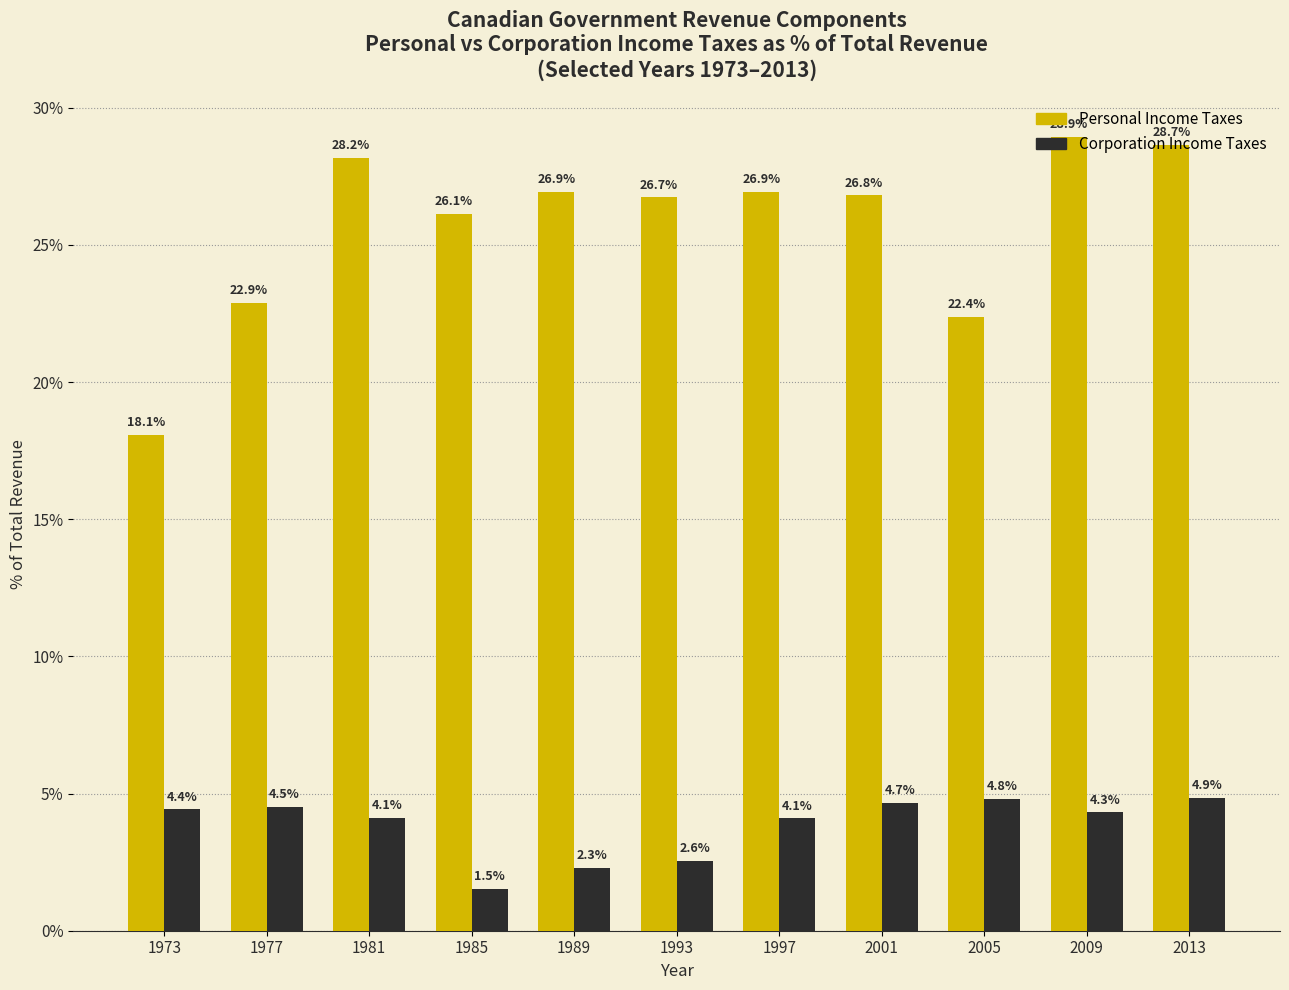

How many data points does each series have?

11